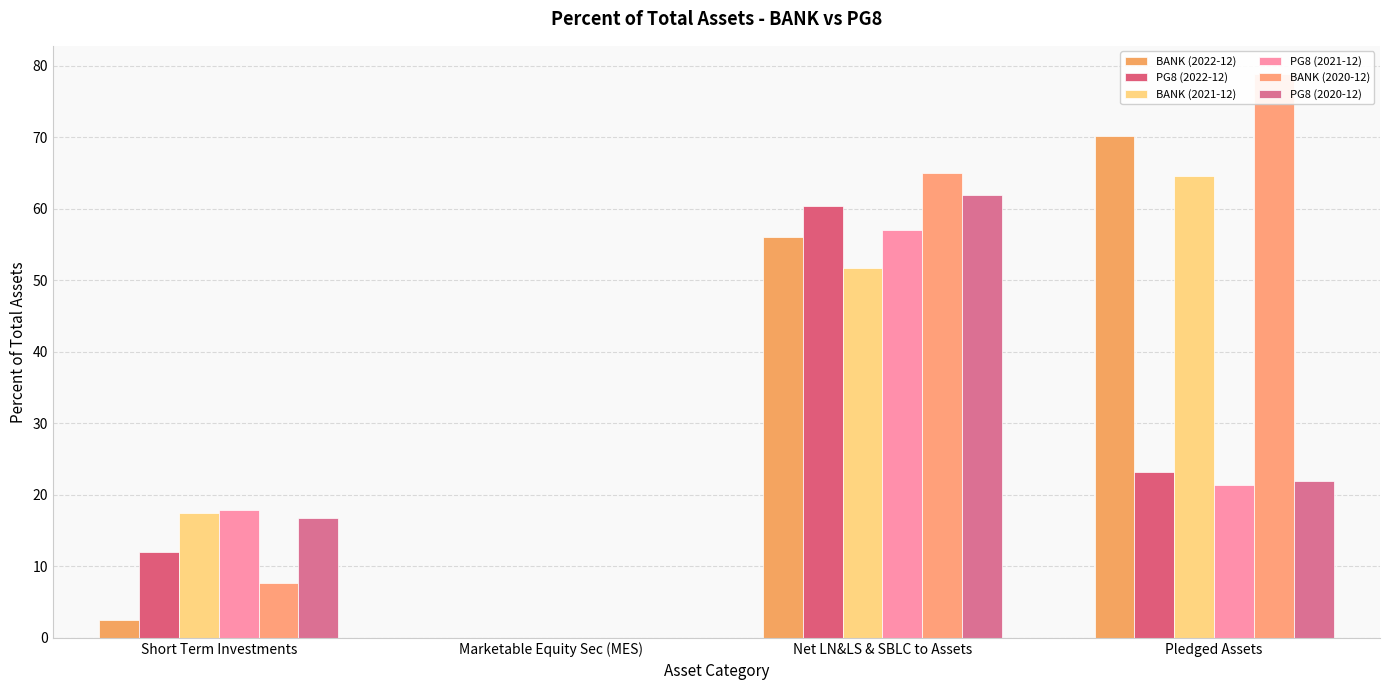

Rank the series at Short Term Investments from highest to lowest value.

PG8 (2021-12), BANK (2021-12), PG8 (2020-12), PG8 (2022-12), BANK (2020-12), BANK (2022-12)